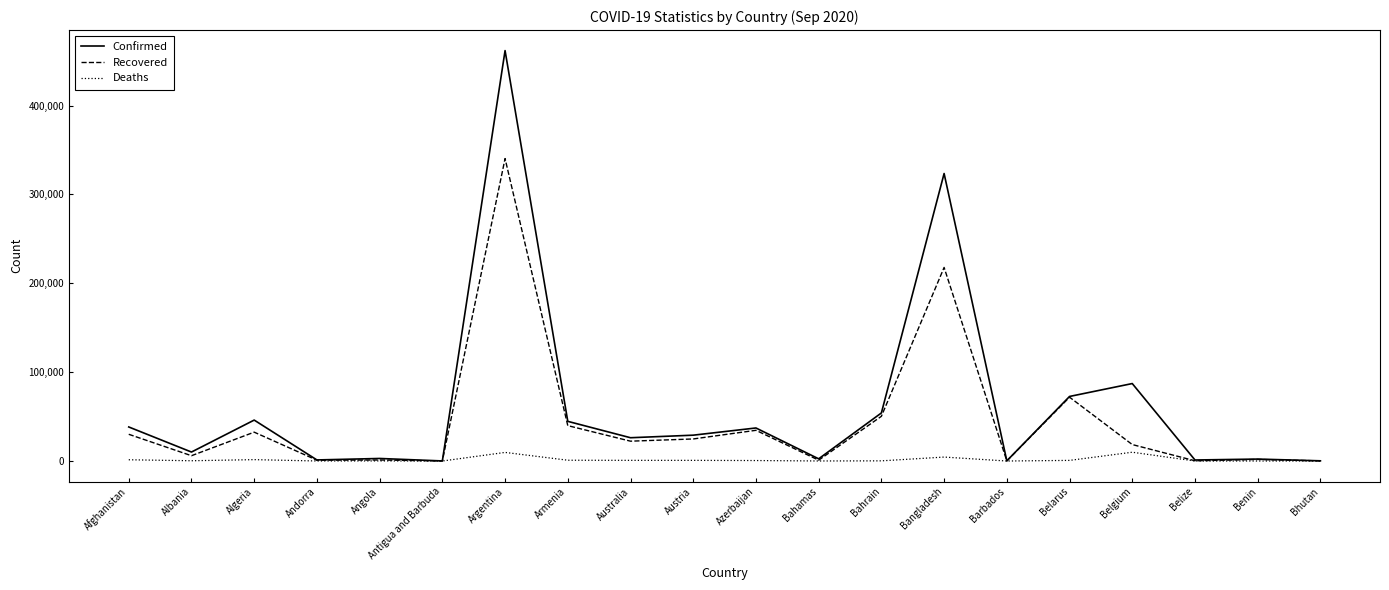

At which category is the sum across all series the highest?

Argentina